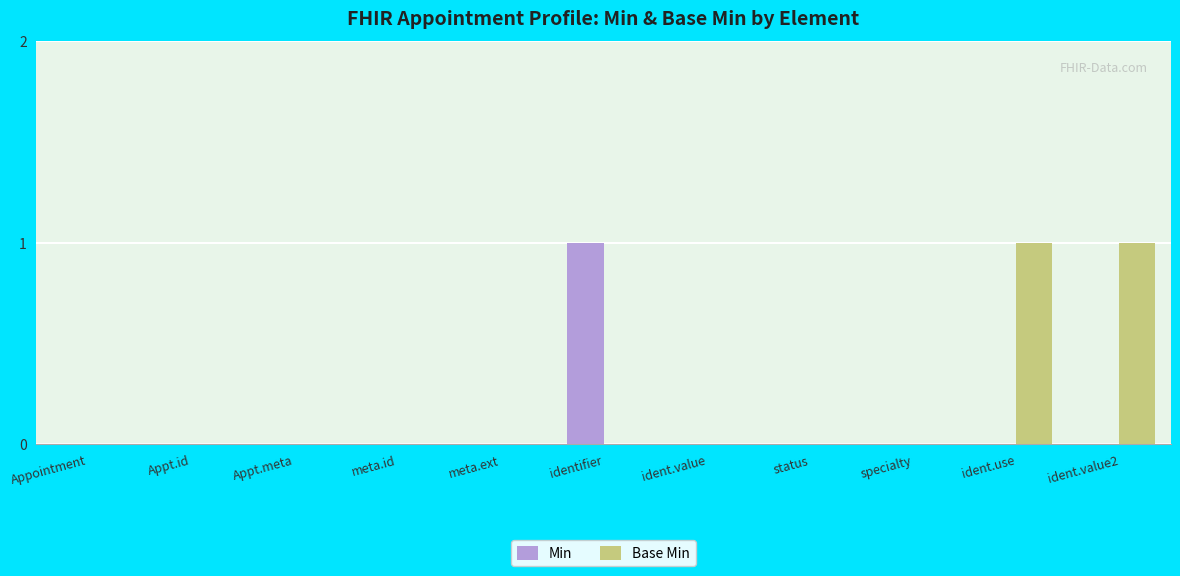

Which series changed the most between Appt.meta and ident.use?

Base Min